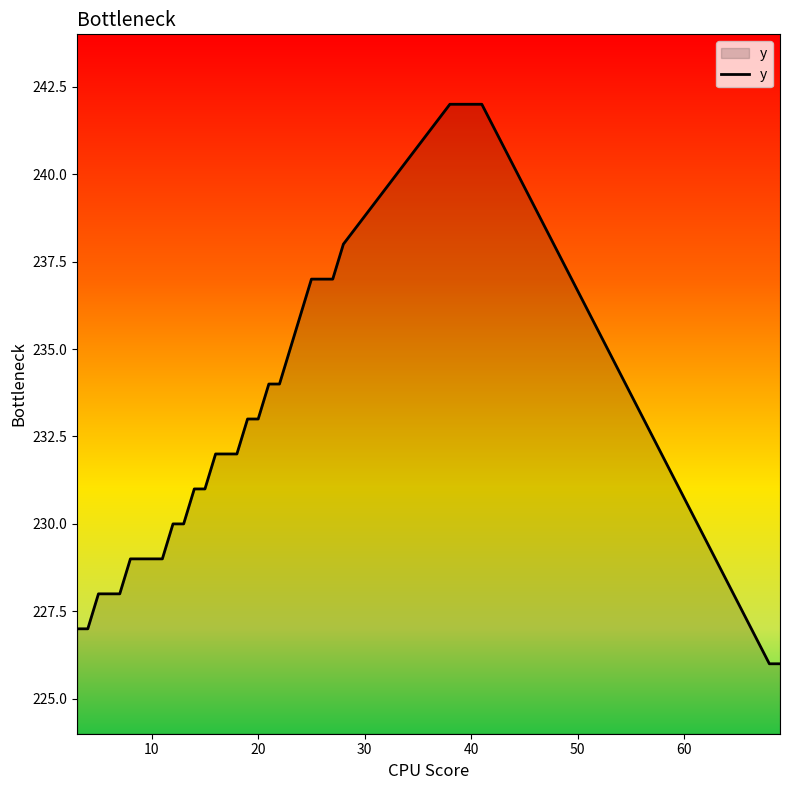

What is the smallest value displayed?

226